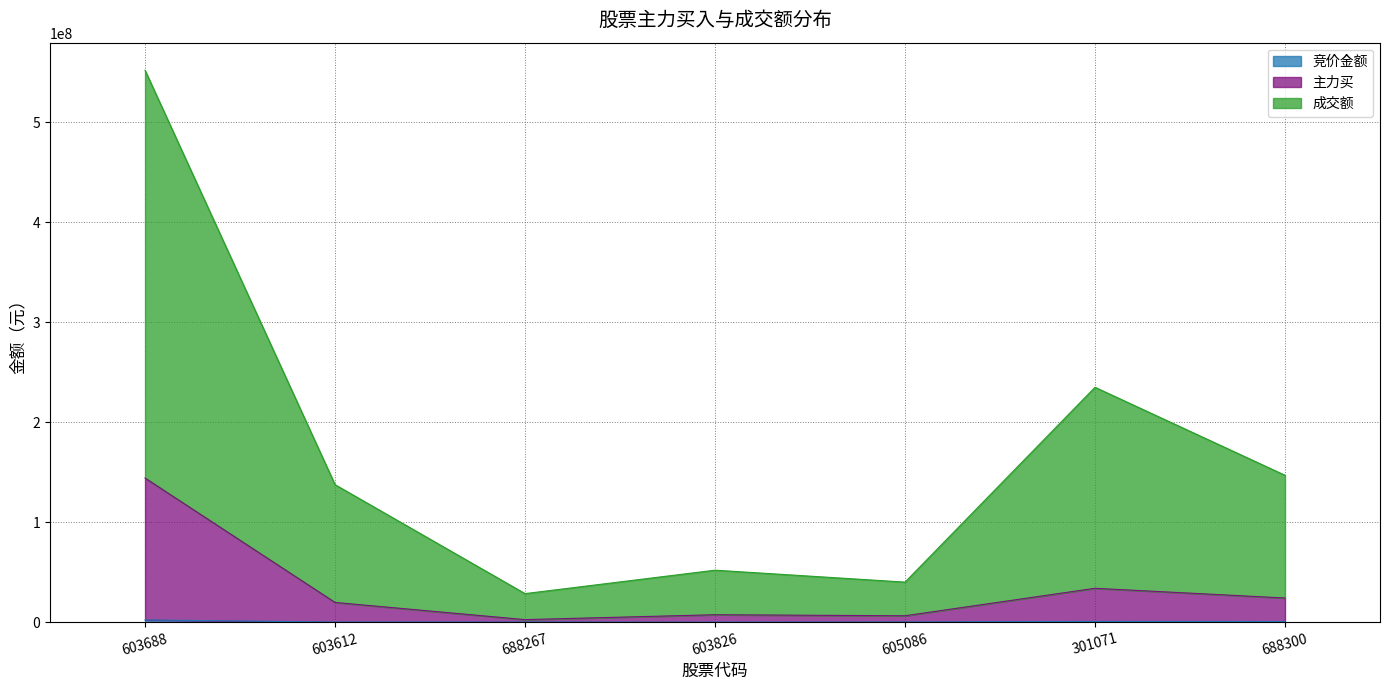

Reading right to left, extract all data points from this chart.

竞价金额: 688300=653271	301071=770640	605086=186989	603826=20796	688267=121923	603612=108234	603688=2255428
主力买: 688300=24168455	301071=33890684	605086=6383087	603826=7430515	688267=2546854	603612=19739641	603688=144203691
成交额: 688300=146950531	301071=234985451	605086=40071033	603826=51996487	688267=28555190	603612=137568903	603688=552158174